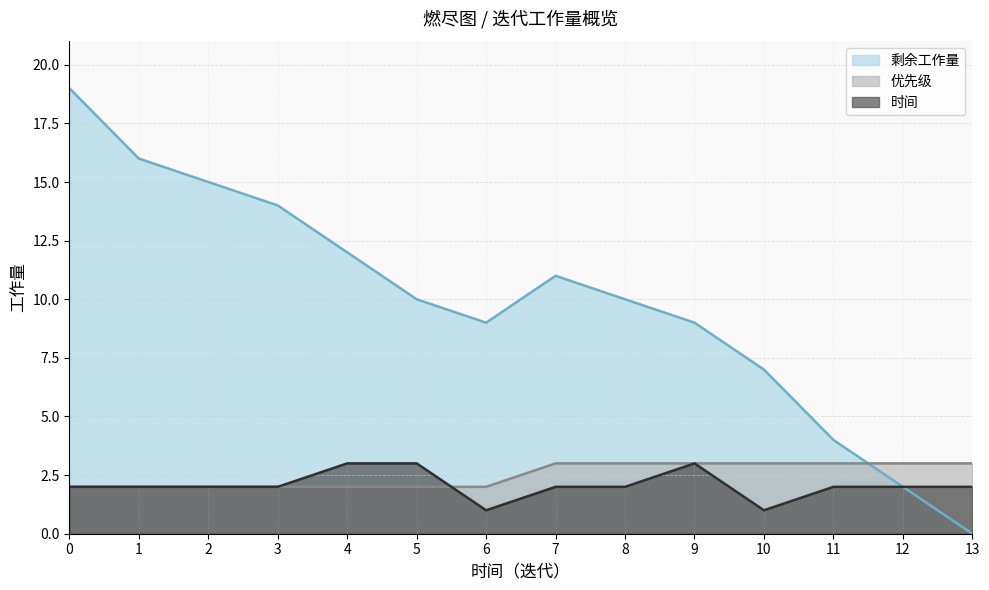

The 优先级 series shows 1 at 2. True or false?

False